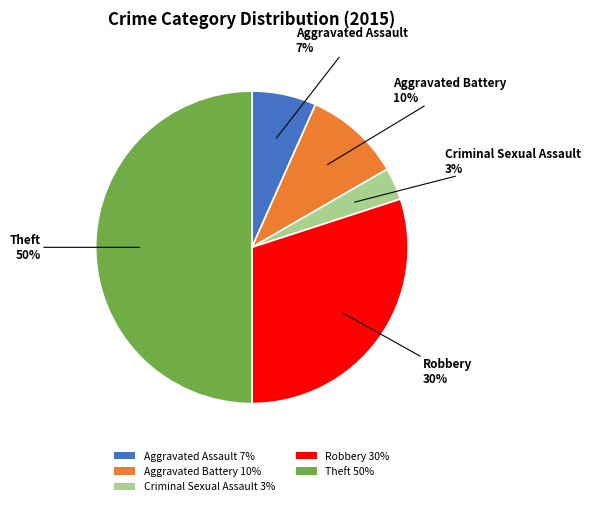

Which has a higher value, Robbery 30% or Criminal Sexual Assault 3%?

Robbery 30%